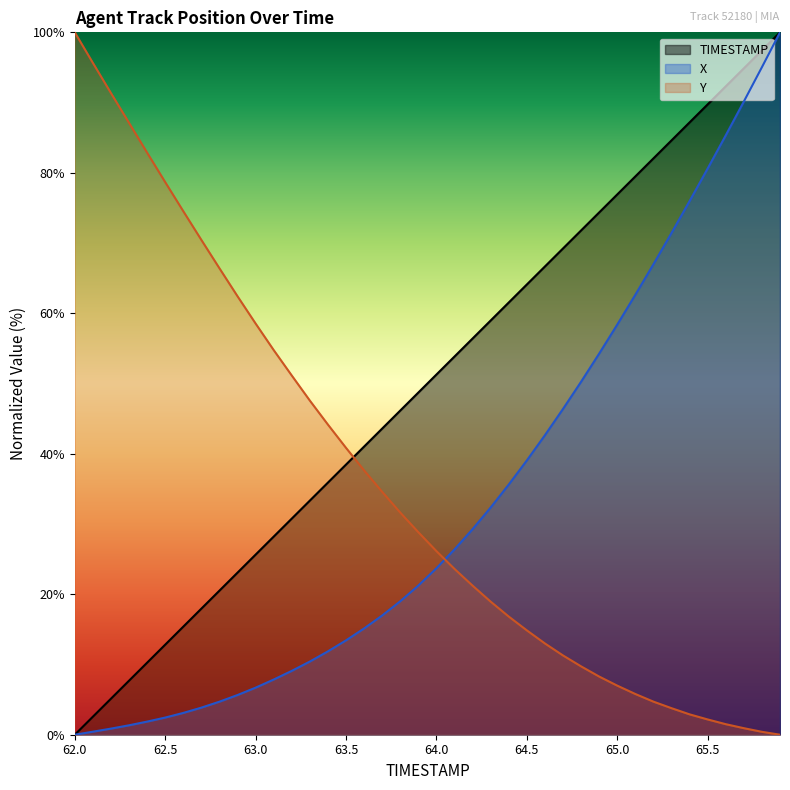

What is the difference between the second highest and minimum values in the TIMESTAMP series?

97.4